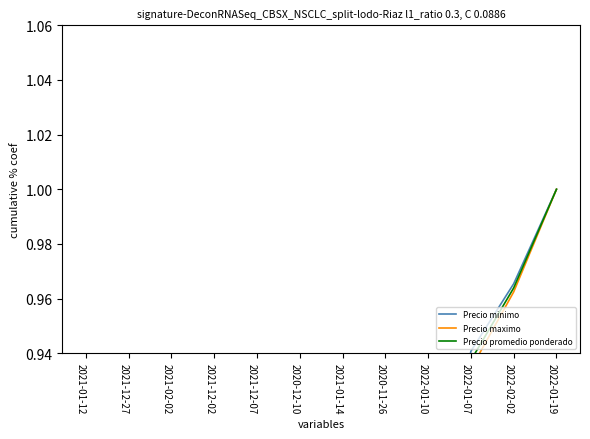

At how many categories does at least one series exceed 0?

12